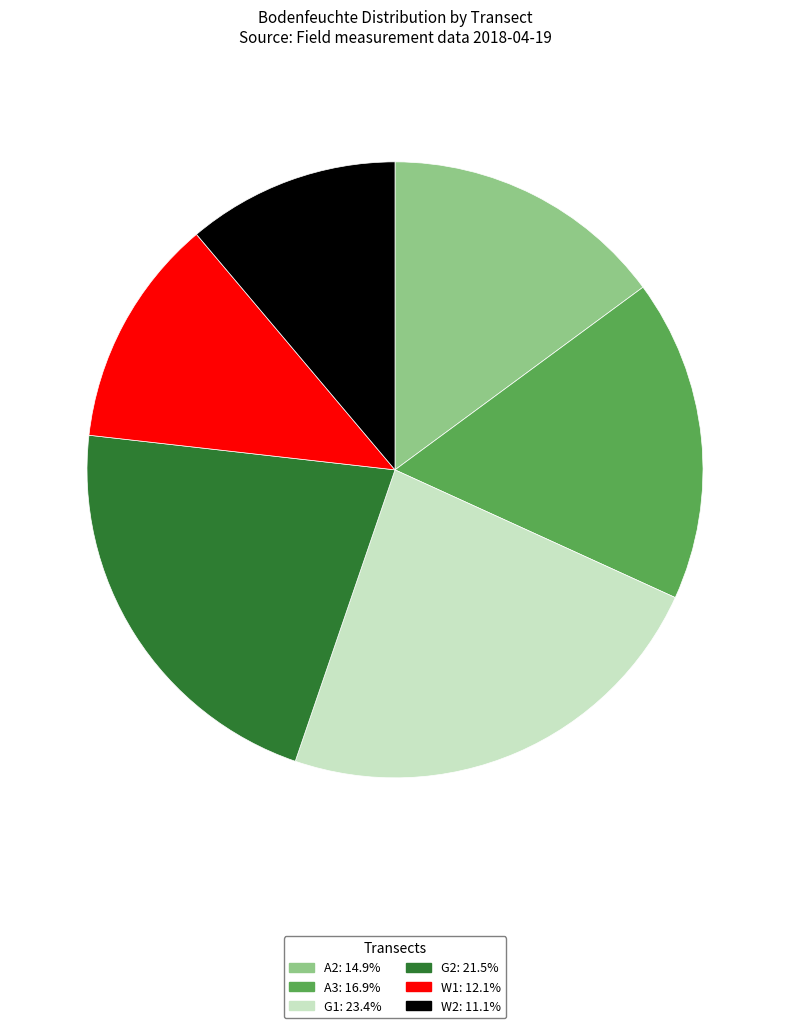

Does any single category account for the majority?

No